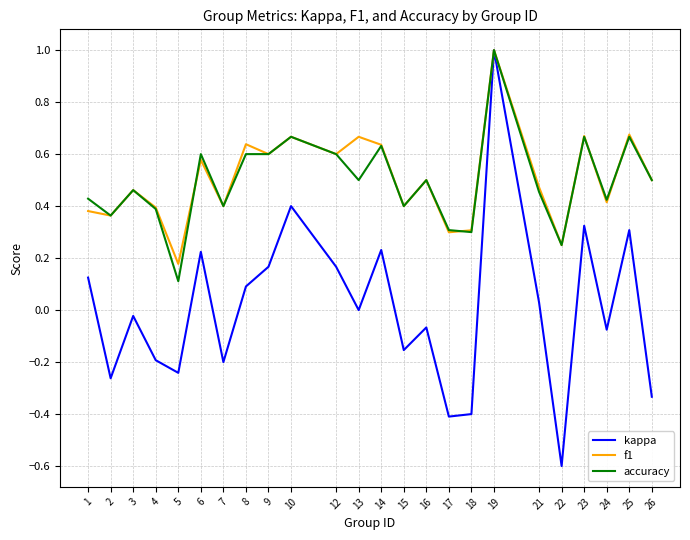

Which series has the widest spread of values?

kappa